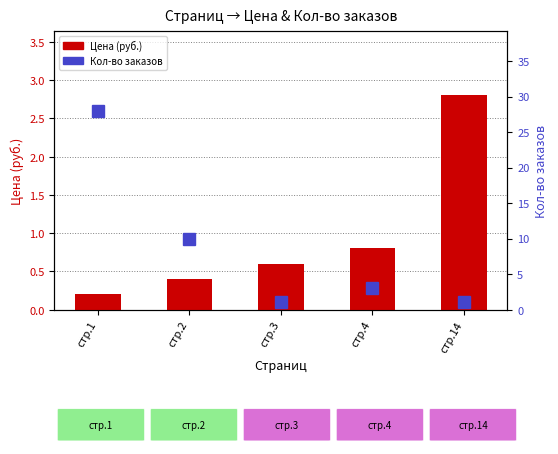

Which series changed the most between стр.2 and стр.4?

Кол-во заказов